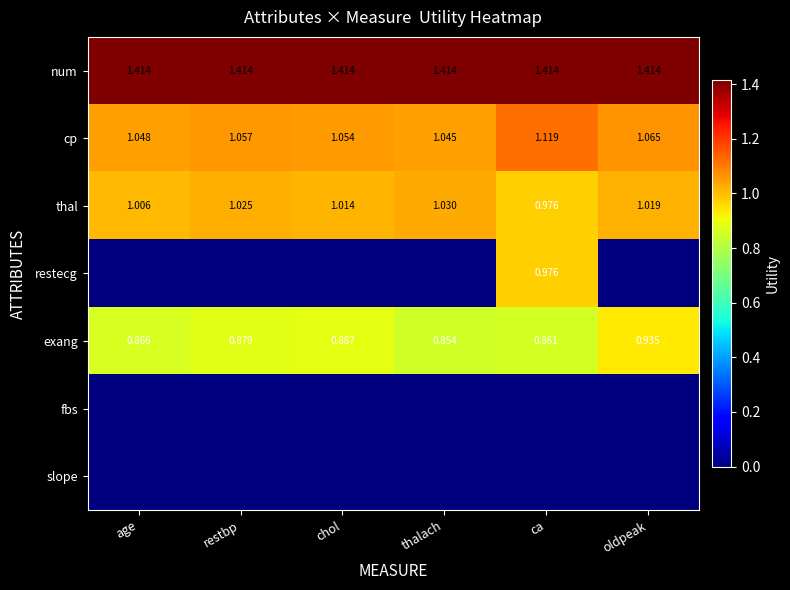

Rank the categories by thal value from lowest to highest.

ca, age, chol, oldpeak, restbp, thalach